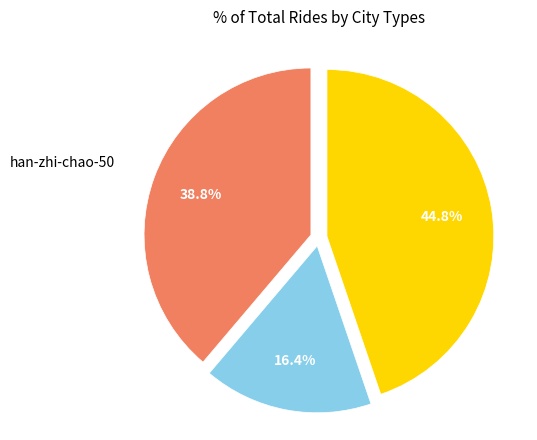

Is there a majority slice in this chart?

No